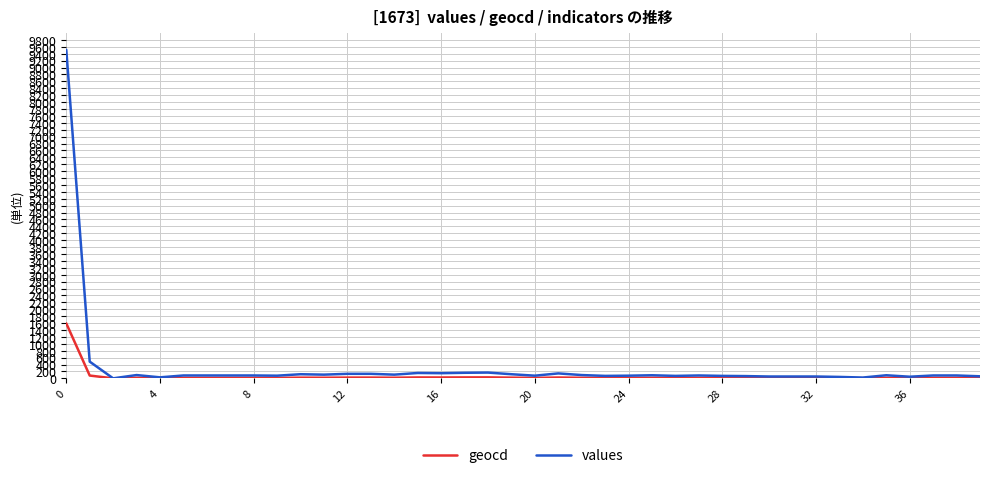

What is the highest value of the geocd series?

1592